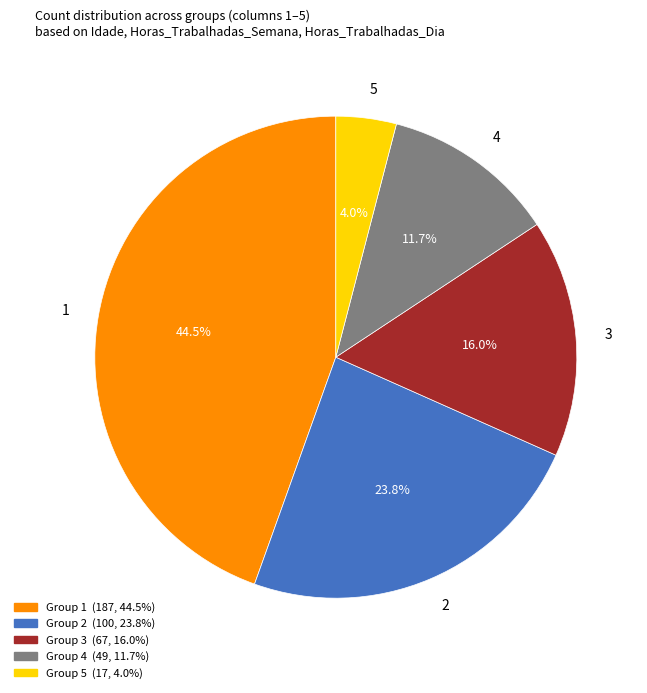

Count the number of slices in the pie.

5